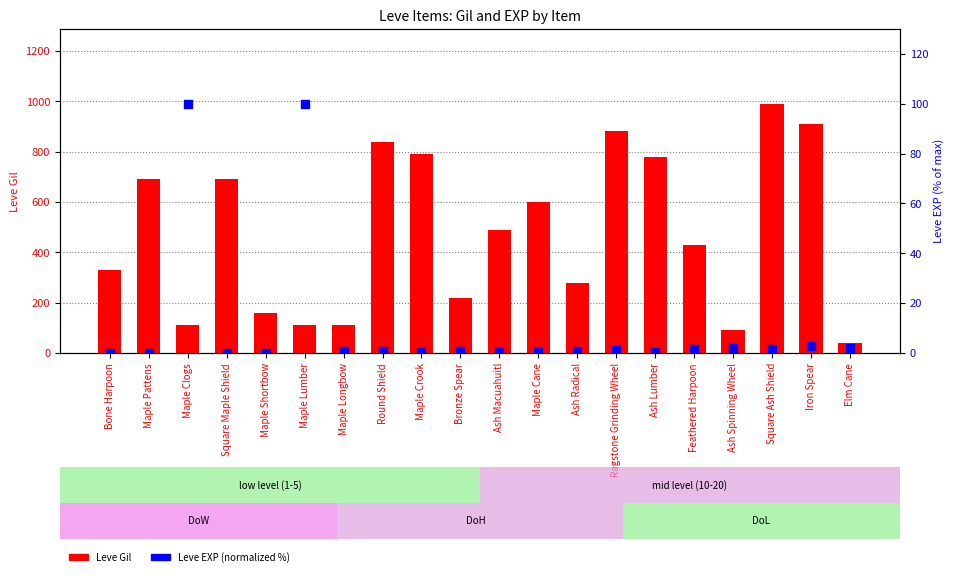

What is the total value across all series at Ash Lumber?

780.5